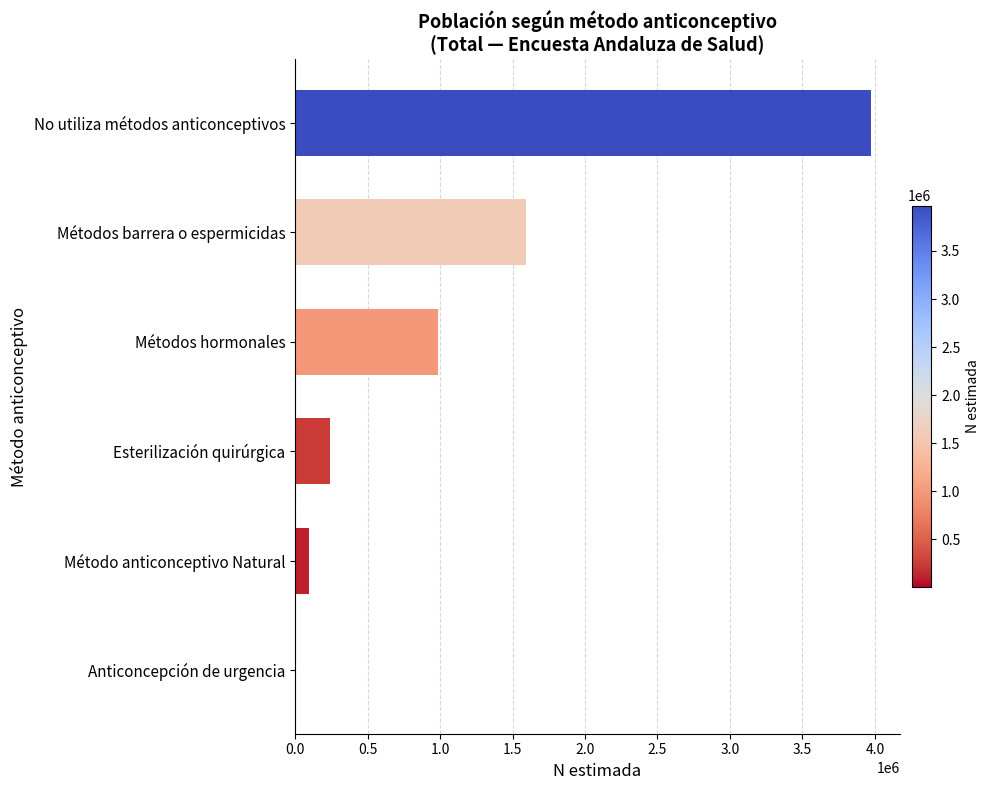

What is the ratio of the value at Métodos barrera o espermicidas to the value at Métodos hormonales?

1.6